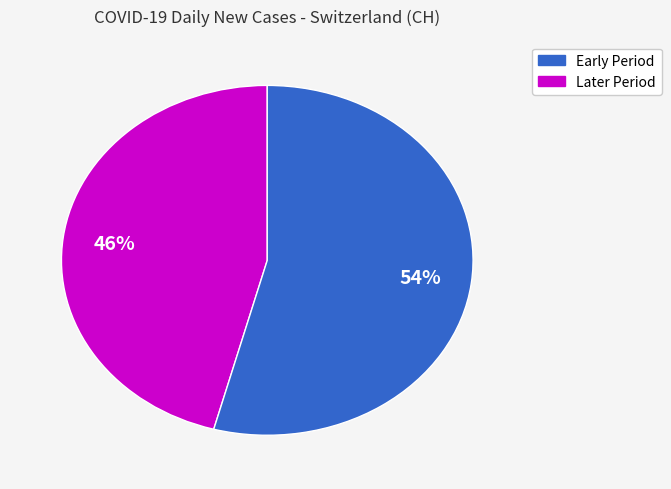

Is there any slice that represents more than half of the pie?

Yes